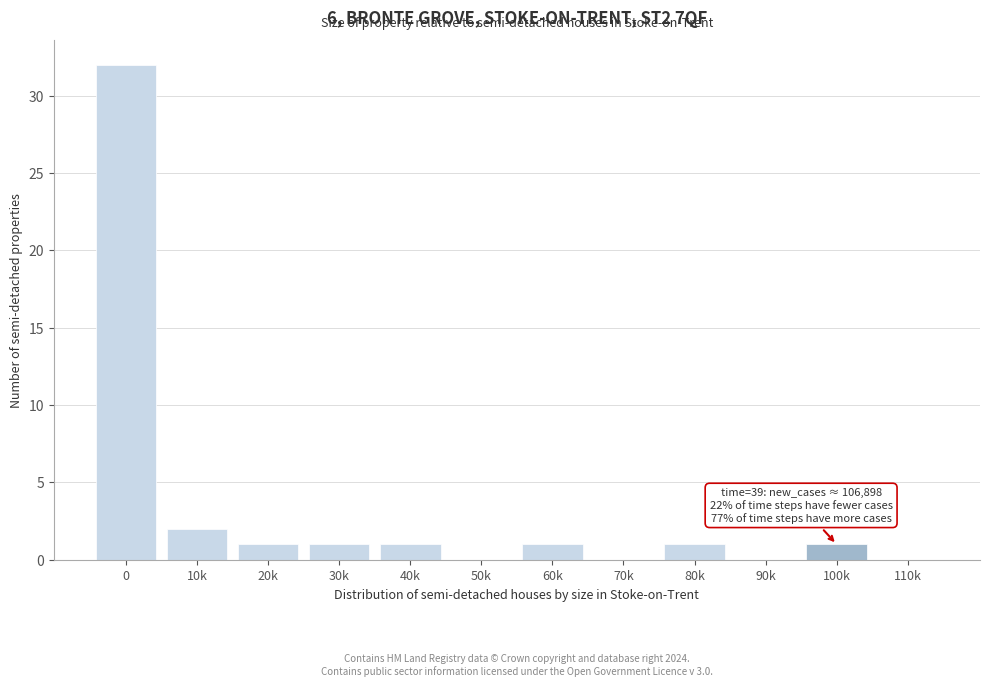

Reading left to right, what are all the values shown in this chart?

0=32	10k=2	20k=1	30k=1	40k=1	50k=0	60k=1	70k=0	80k=1	90k=0	100k=1	110k=0